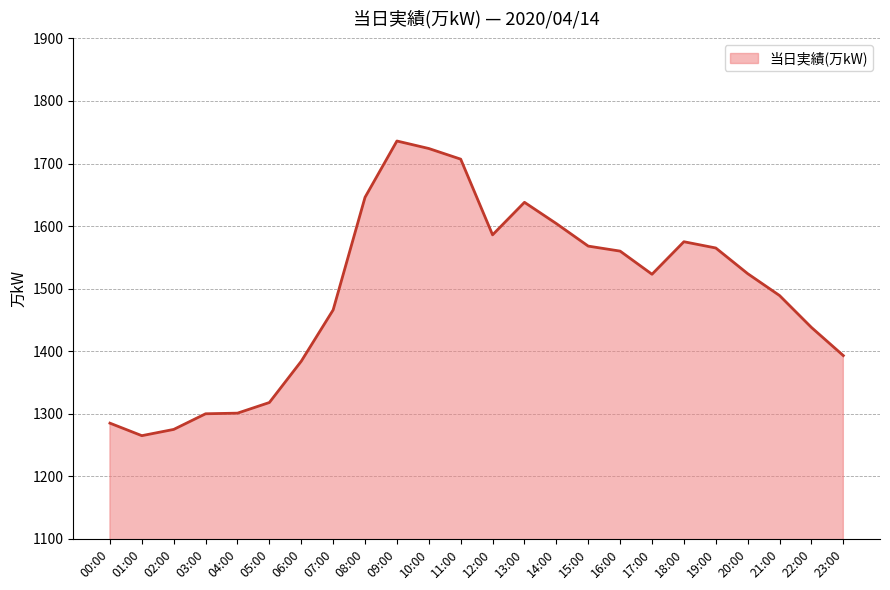

Is it true that the value at 09:00 is 1736?

True